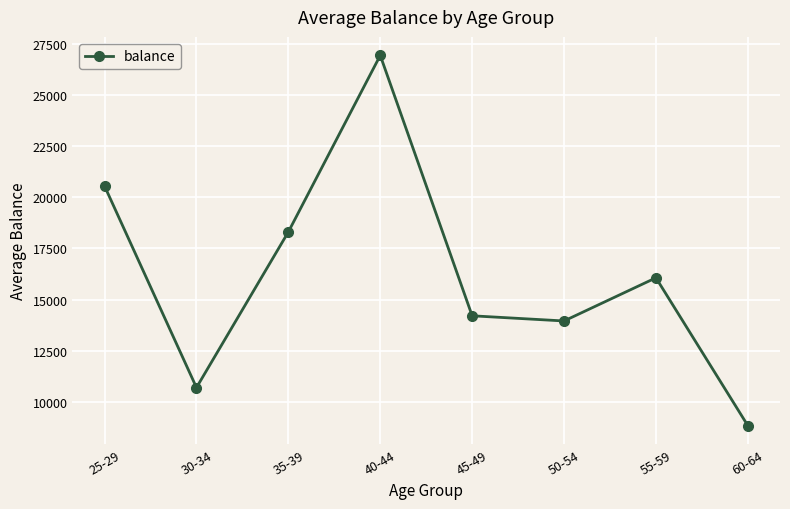

Between 50-54 and 55-59, which is larger?

55-59